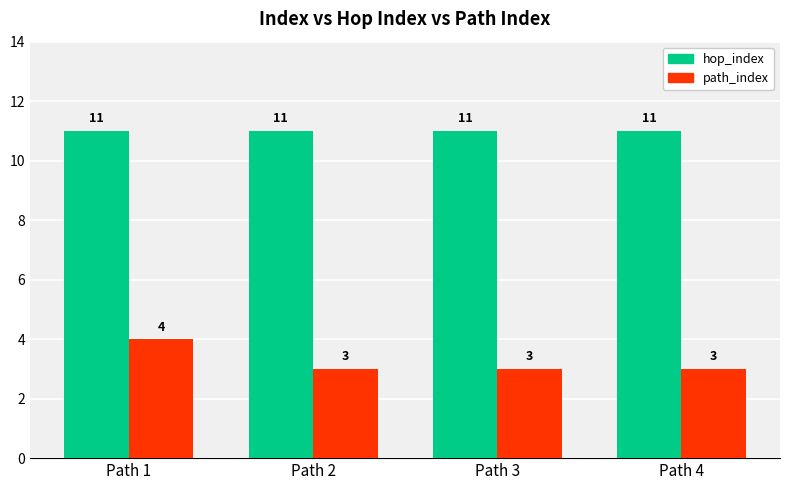

Count the number of categories in the chart.

4